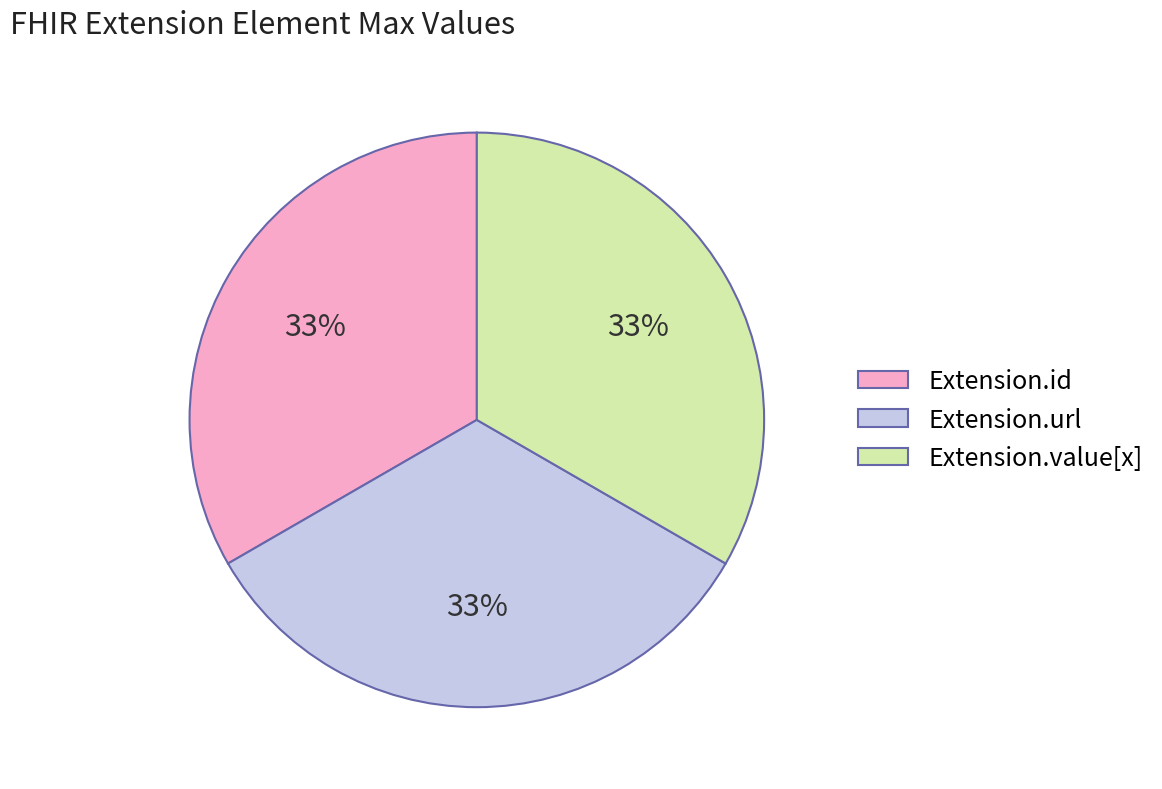

The Extension.id slice represents 47% of the pie. True or false?

False